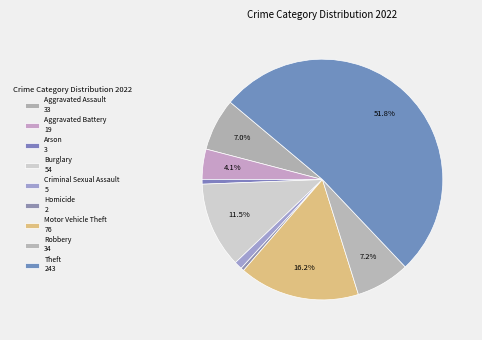

To the nearest percent, what is the combined percentage of Motor Vehicle Theft and Aggravated Assault?

23%